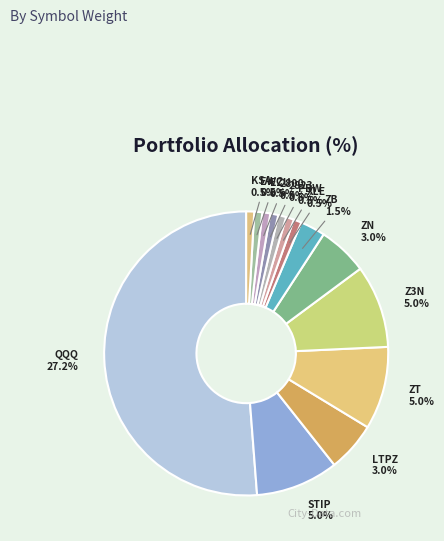

To the nearest percent, what is the average slice percentage?

7%